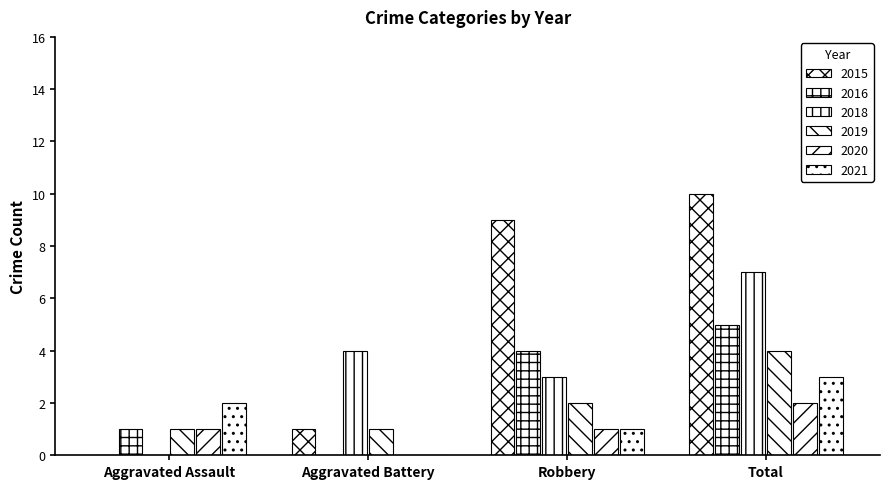

Reading left to right, what are all the values shown in this chart?

2015: 0	1	9	10
2016: 1	0	4	5
2018: 0	4	3	7
2019: 1	1	2	4
2020: 1	0	1	2
2021: 2	0	1	3